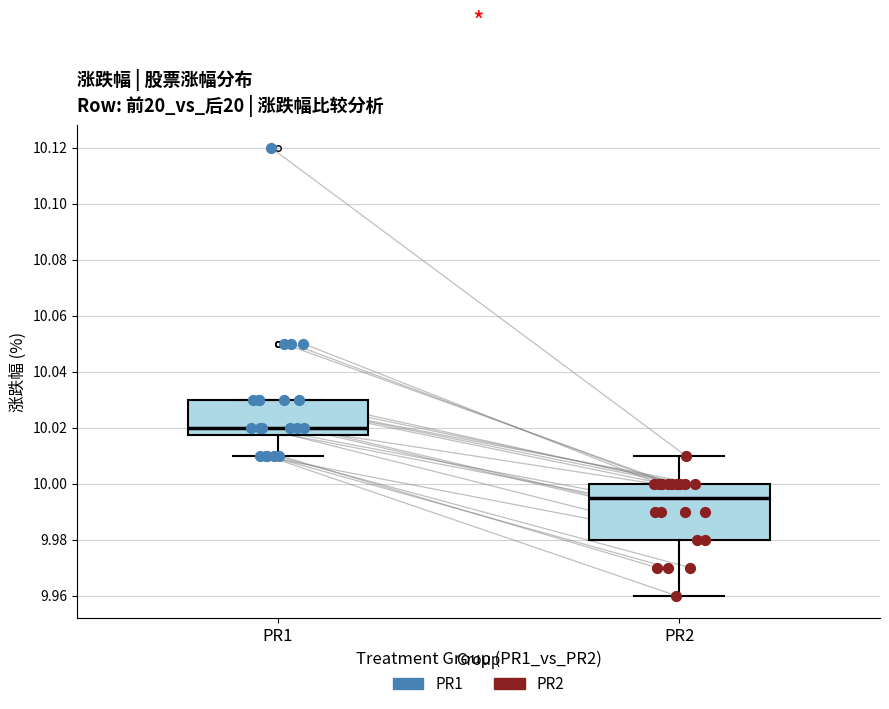

Comparing the boxes themselves (not the whiskers), which one is the tallest?

PR2